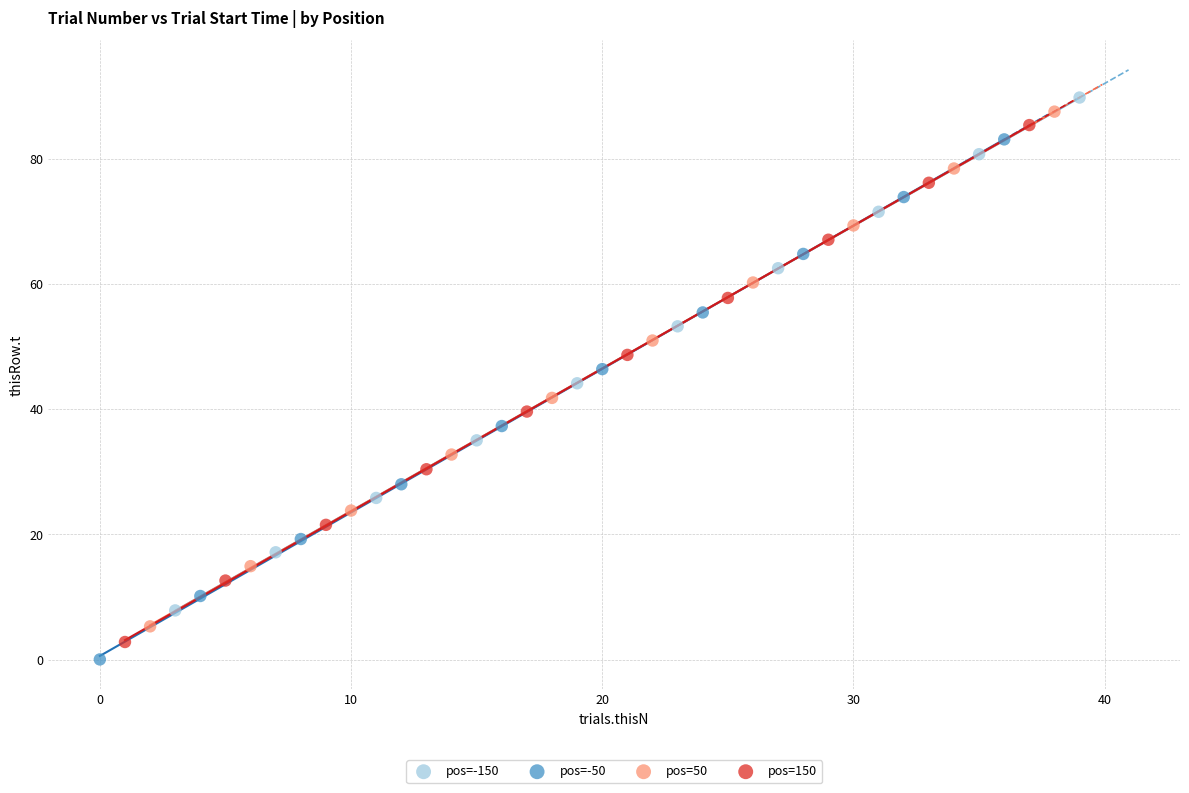

Which series reaches the maximum Y coordinate?

pos=-150